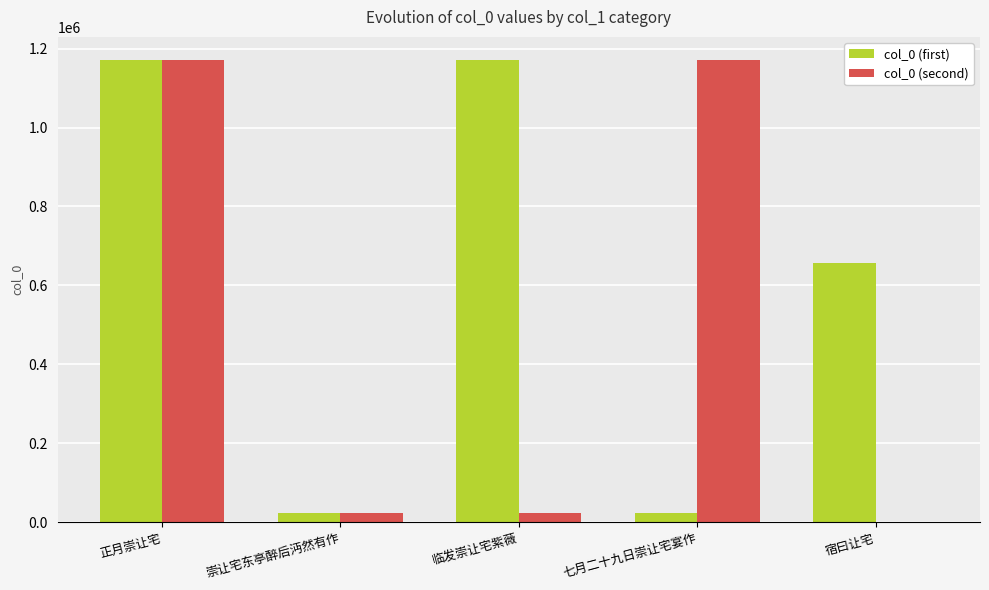

Where is col_0 (second) nearest to the value 585625?

崇让宅东亭醉后沔然有作